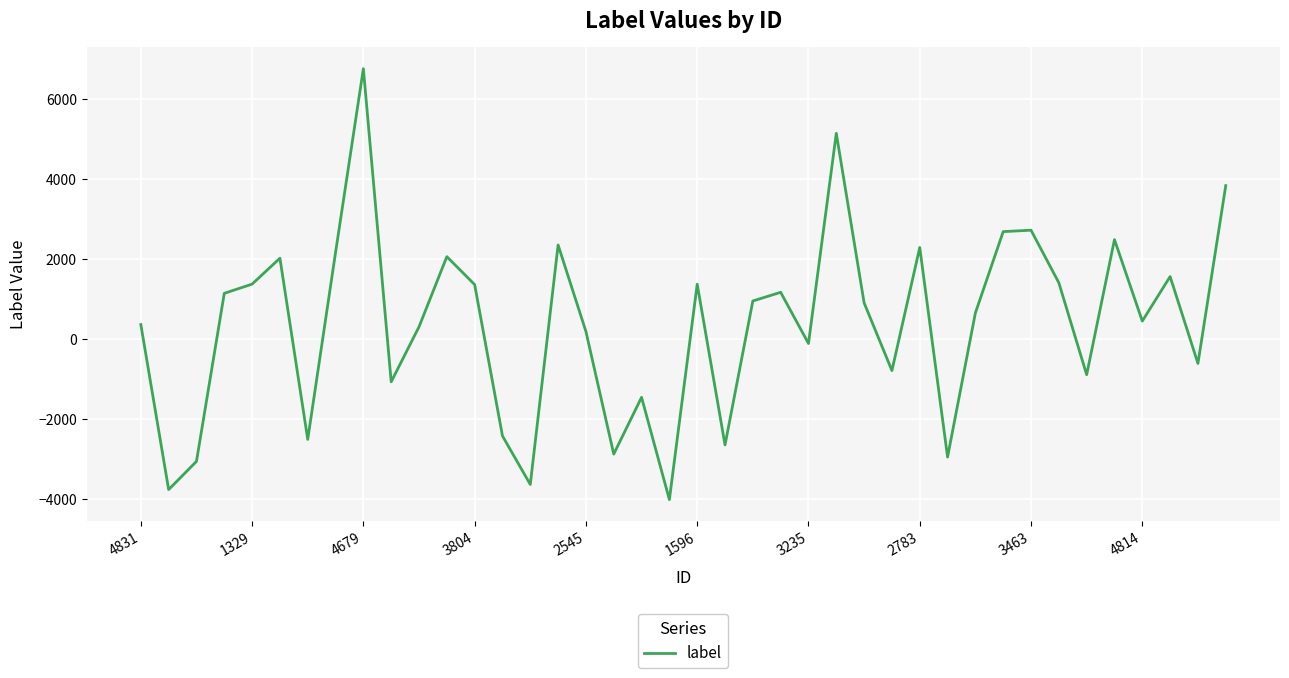

What is the greatest value displayed?

6753.4